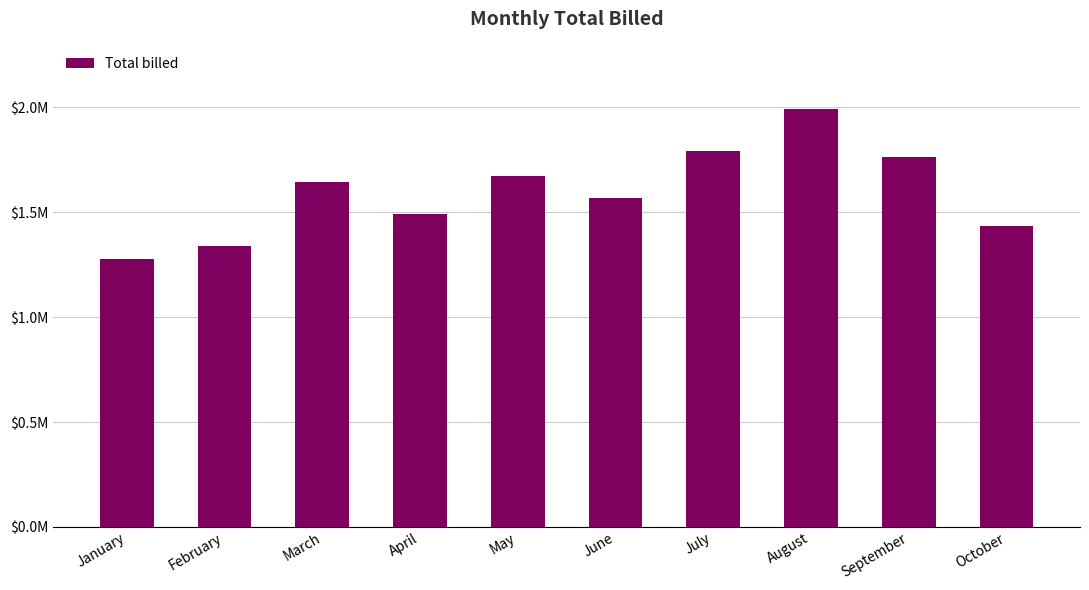

Reading left to right, what are all the values shown in this chart?

1278450.3	1337759.5	1643138.2	1490346.3	1670949.0	1569412.0	1791744.0	1991047.0	1765312.0	1435785.0